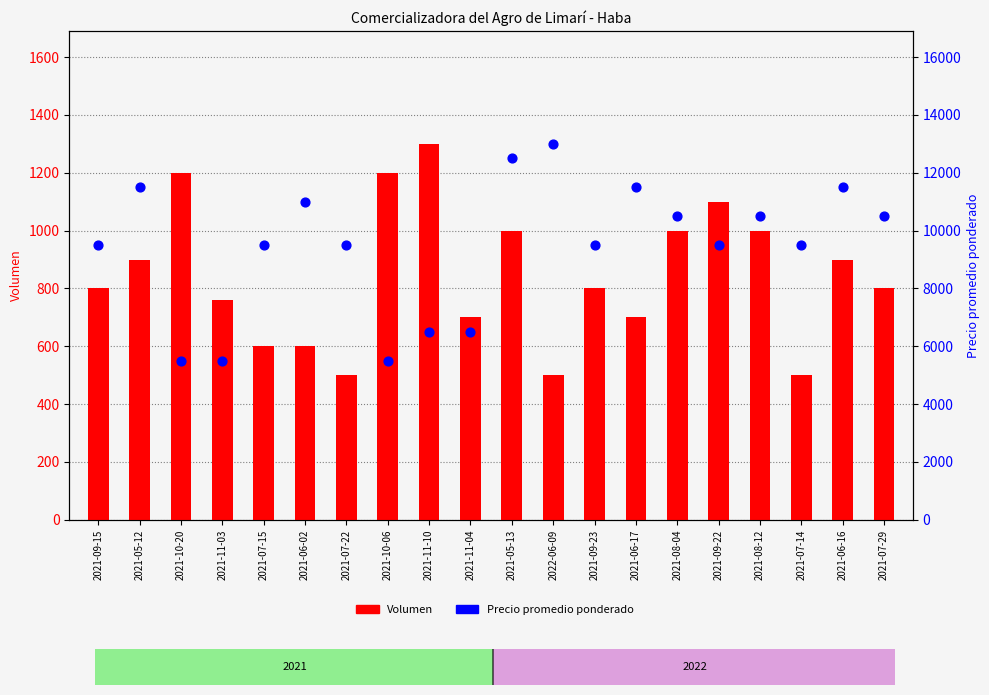

Which series has the widest spread of Y values?

Precio promedio ponderado